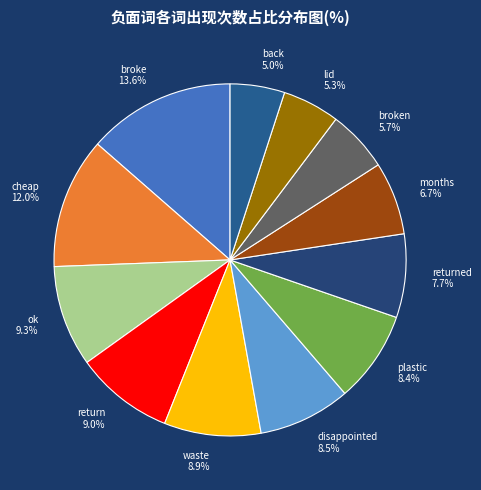

Is back 5.0% the majority of the pie?

No